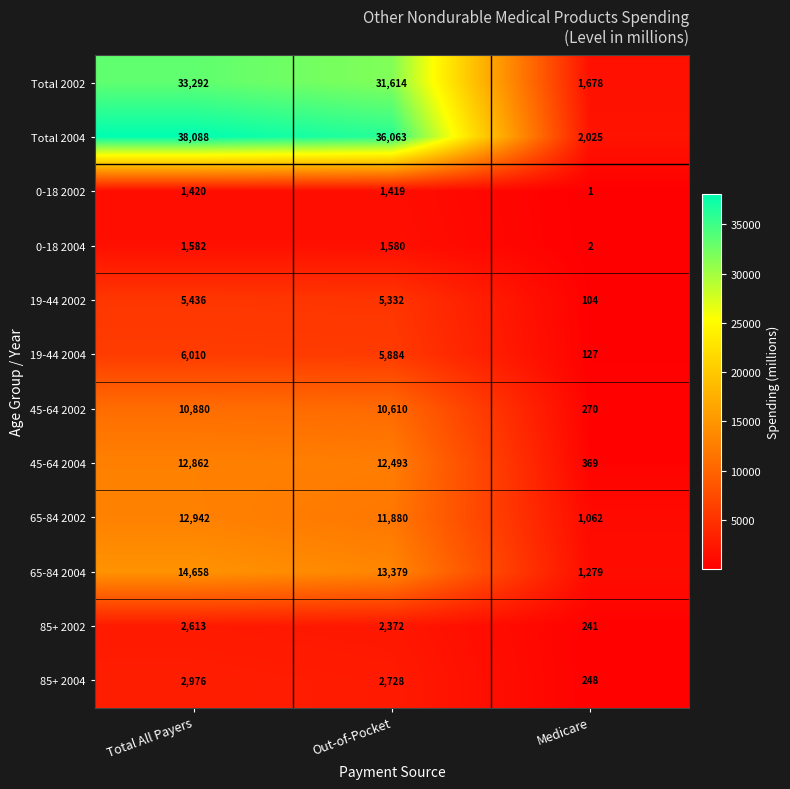

What is the difference between the highest and lowest values at Out-of-Pocket?

34644